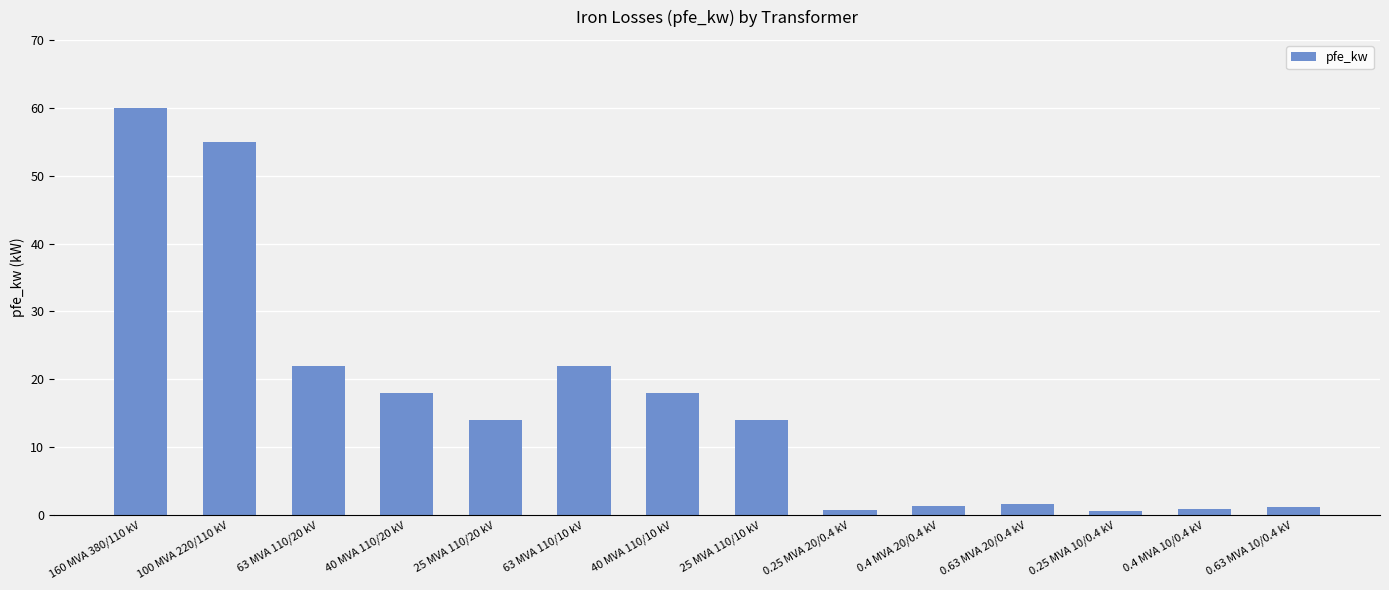

What is the difference between the maximum and second lowest values?

59.2